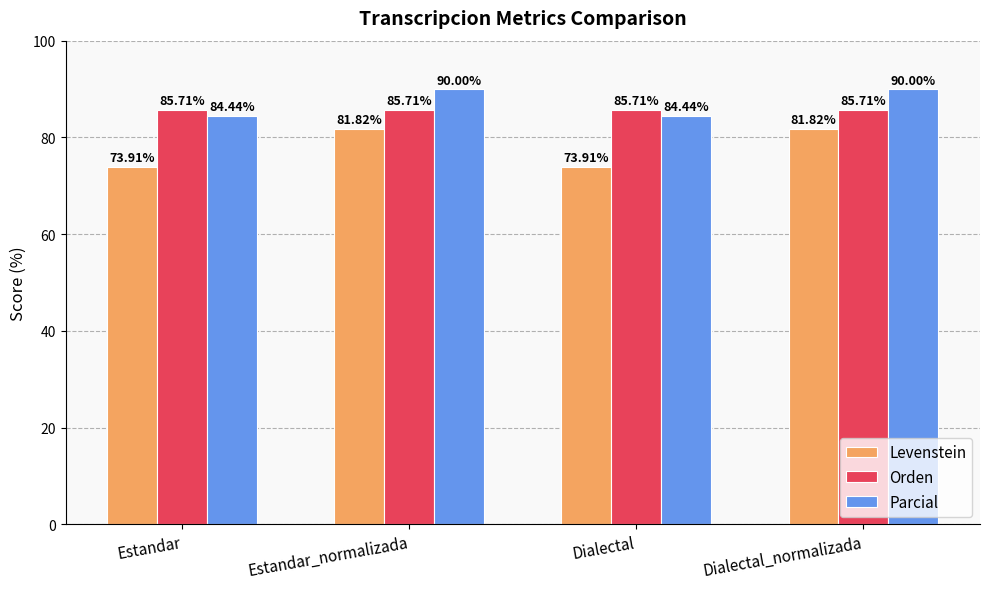

Are the bars grouped side by side (vs. stacked)?

Yes